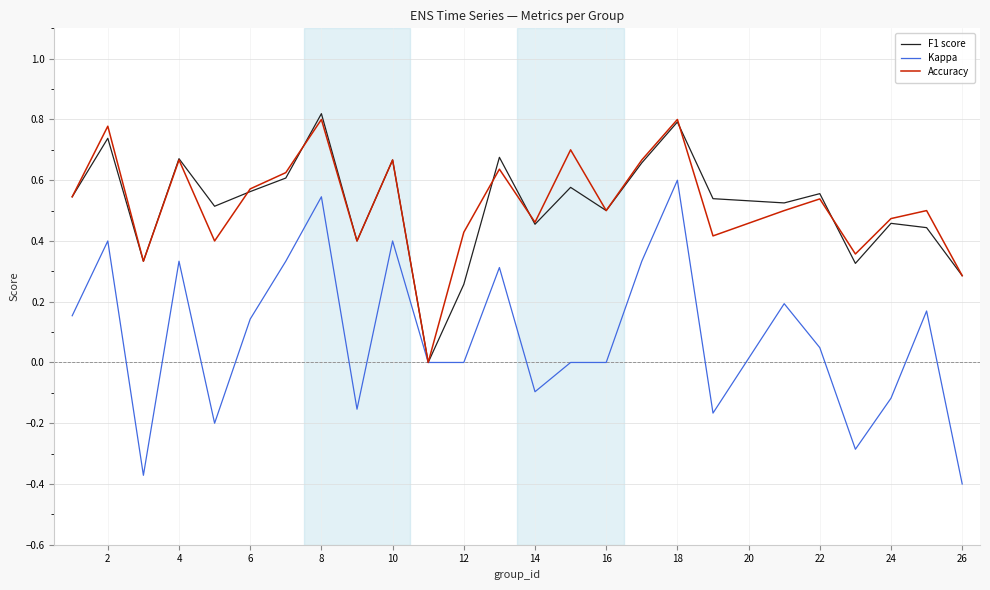

Which series has the largest range (max minus min)?

Kappa